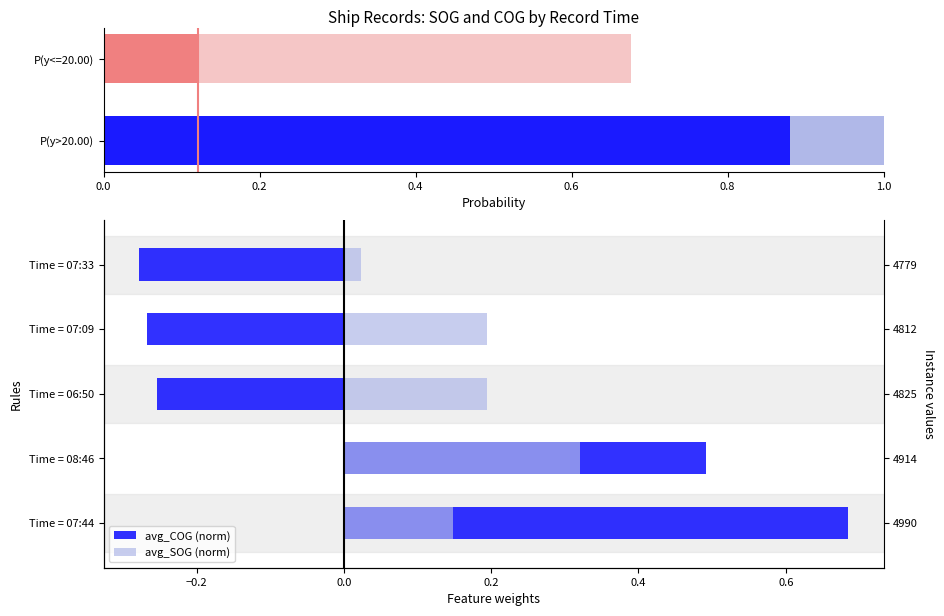

What is the difference between the second highest and minimum values in the avg_COG (norm) series?

0.8